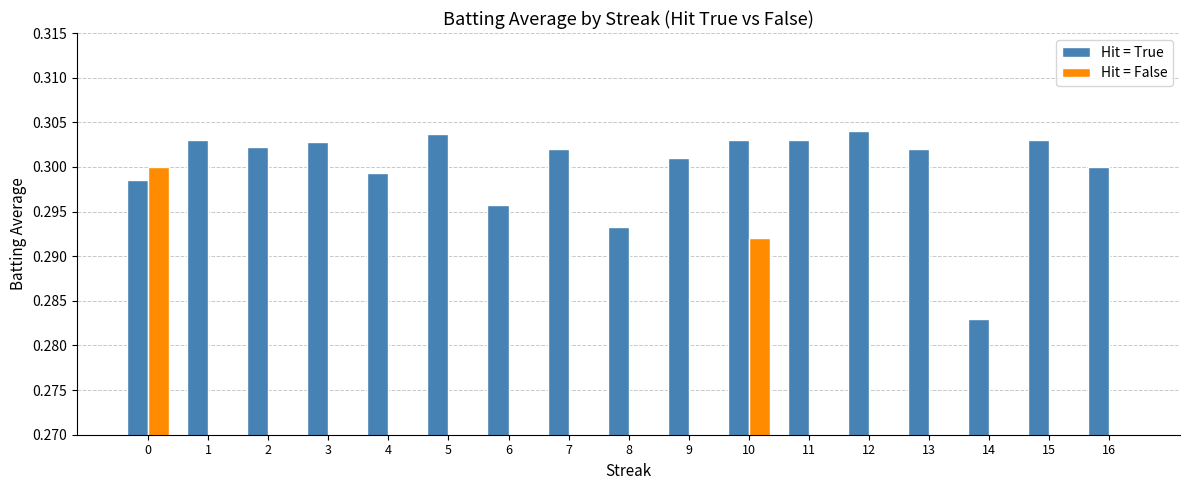

Reading left to right, extract all data points from this chart.

Hit = True: 0=0.3	1=0.3	2=0.3	3=0.3	4=0.3	5=0.3	6=0.3	7=0.3	8=0.3	9=0.3	10=0.3	11=0.3	12=0.3	13=0.3	14=0.3	15=0.3	16=0.3
Hit = False: 0=0.3	1=0.0	2=0.0	3=0.0	4=0.0	5=0.0	6=0.0	7=0.0	8=0.0	9=0.0	10=0.3	11=0.0	12=0.0	13=0.0	14=0.0	15=0.0	16=0.0